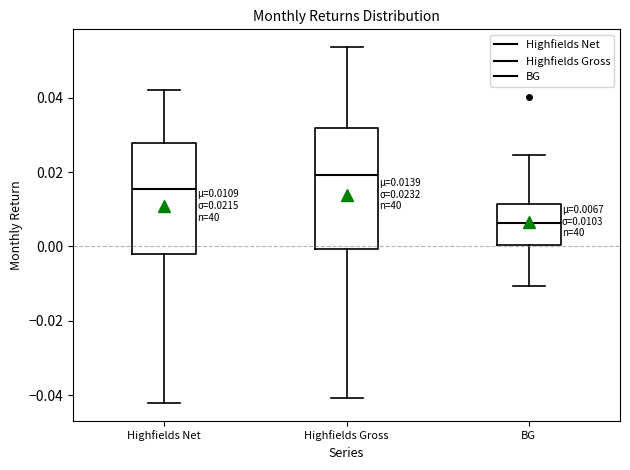

Which box's median line is the highest?

Highfields Gross